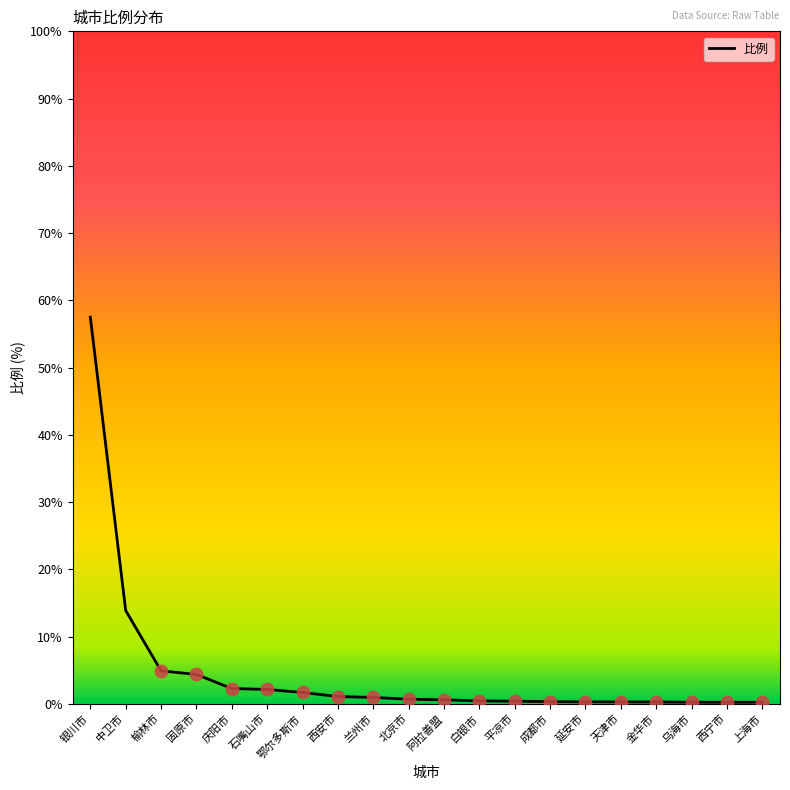

What is the change in value from 北京市 to 阿拉善盟?

-0.1